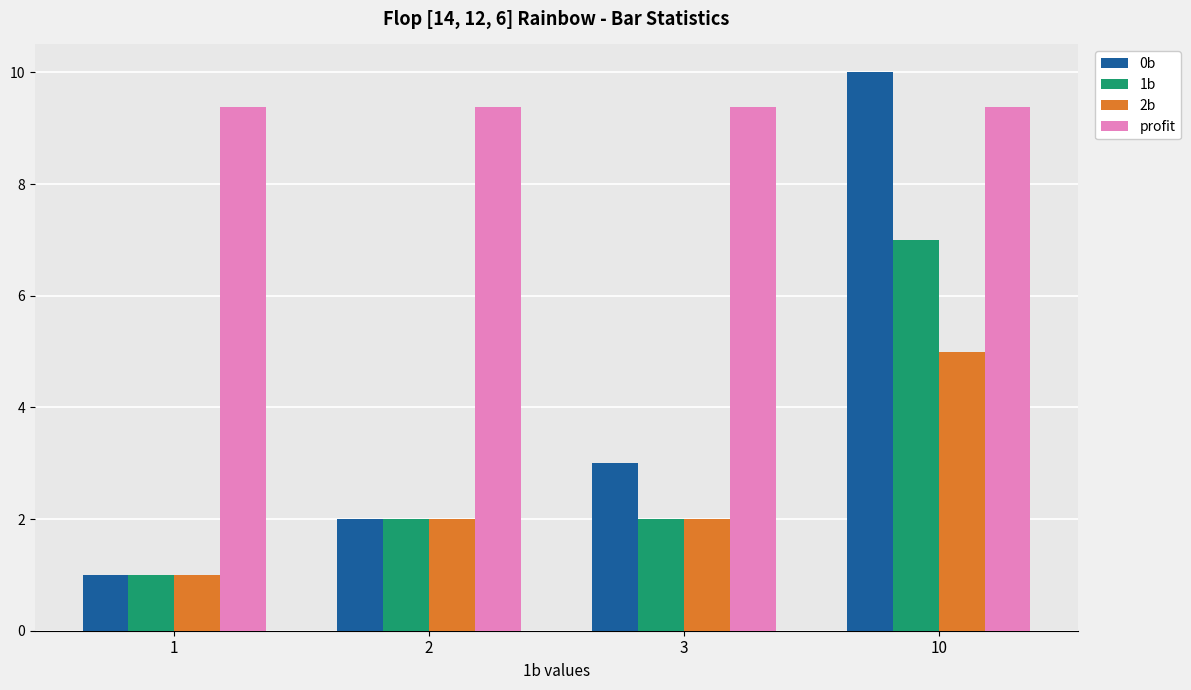

Is the value of 0b at 2 greater than the value of profit at 1?

No